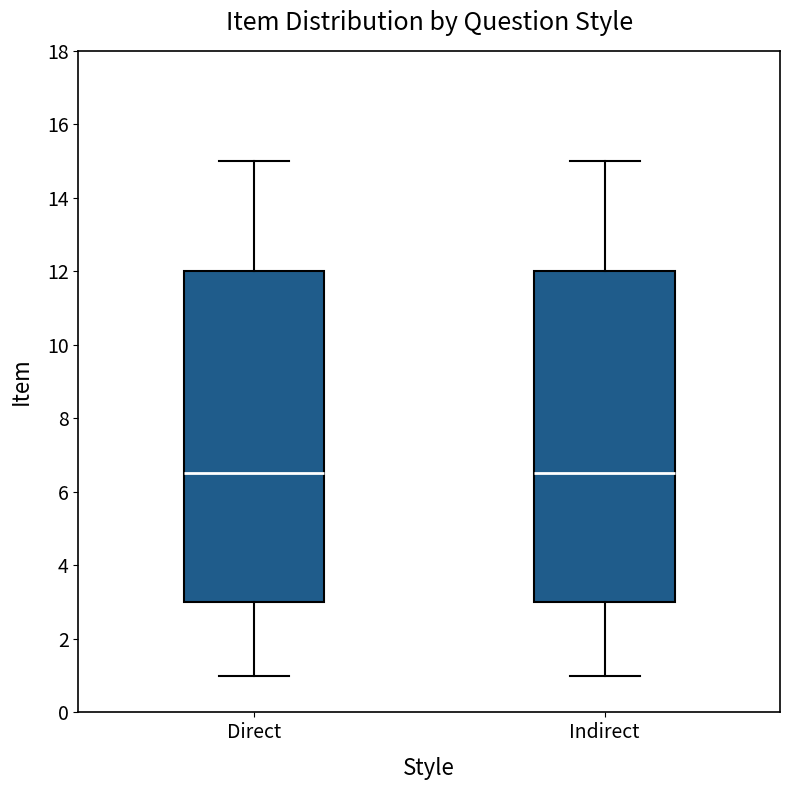

Where is the lower edge of the box for Direct on the y-axis? The values are not printed on the chart, so give them approximately, as read against the axis.

3.0